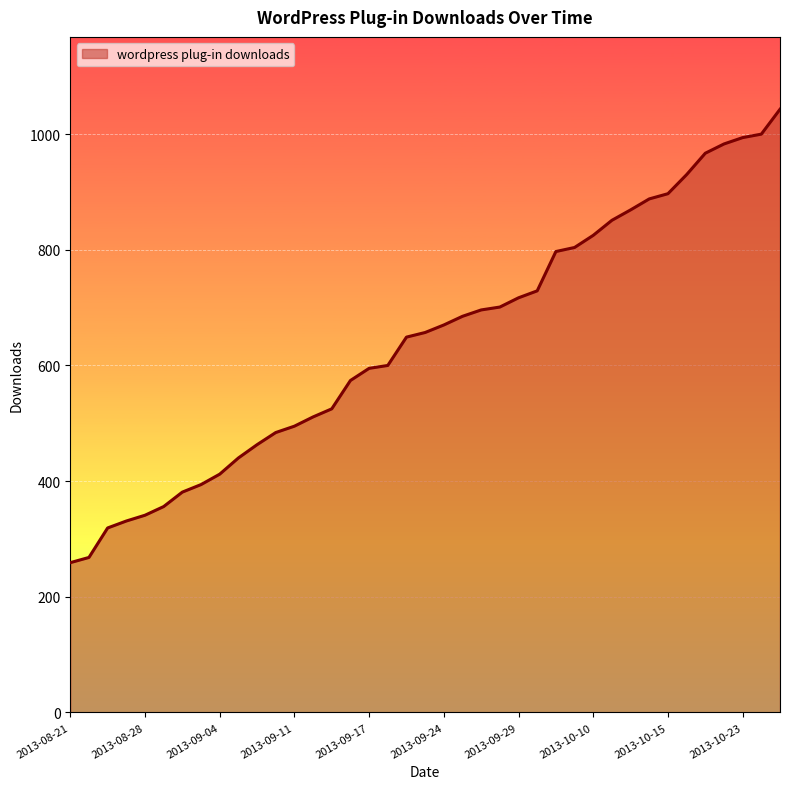

What is the minimum value shown in the chart?

259